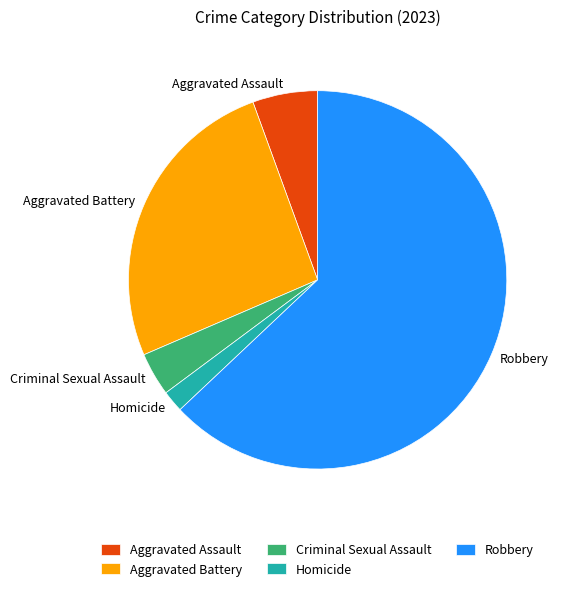

The Homicide slice represents 2% of the pie. True or false?

True